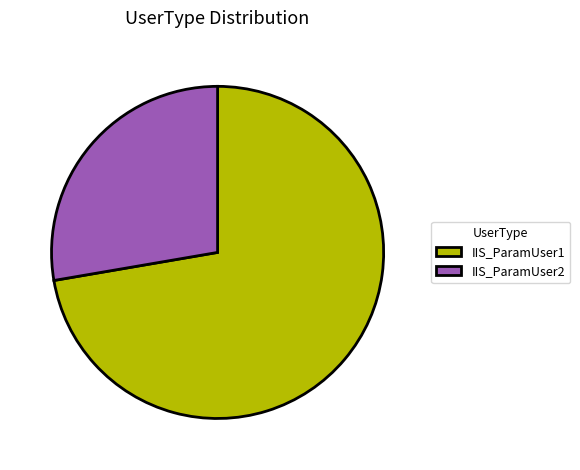

Is there any slice that represents more than half of the pie?

Yes